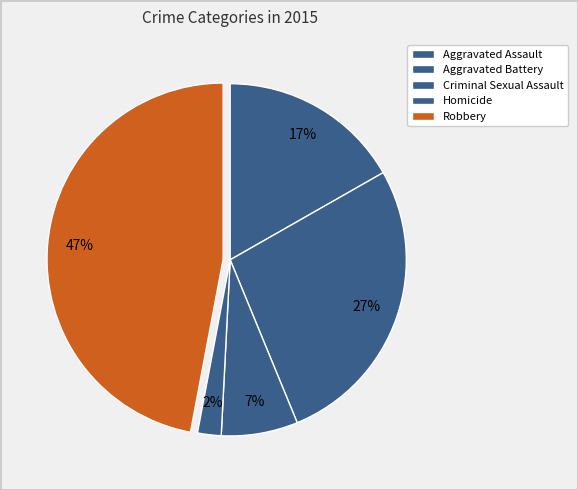

To the nearest percent, what percentage of the pie is Aggravated Assault?

17%